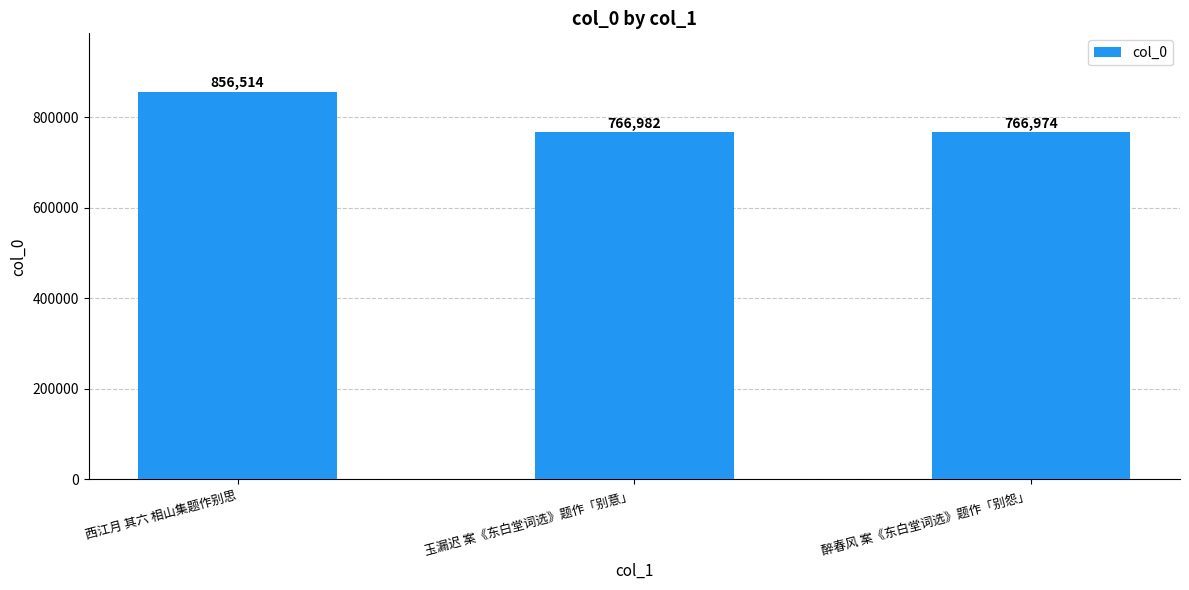

True or false: the data shows 766982 at 玉漏迟 案《东白堂词选》题作「别意」.

True